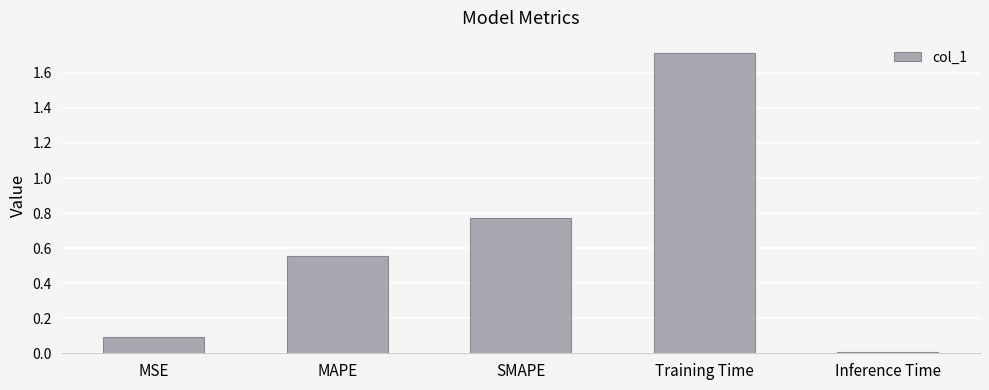

Rank the categories by value from highest to lowest.

Training Time, SMAPE, MAPE, MSE, Inference Time